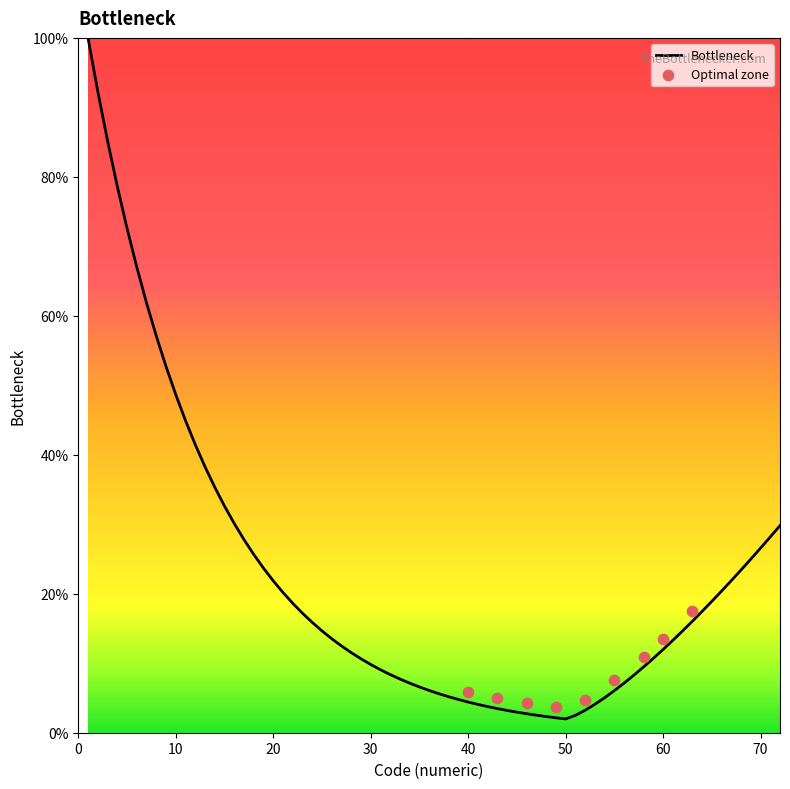

What is the lowest value of the Bottleneck series?

2.0